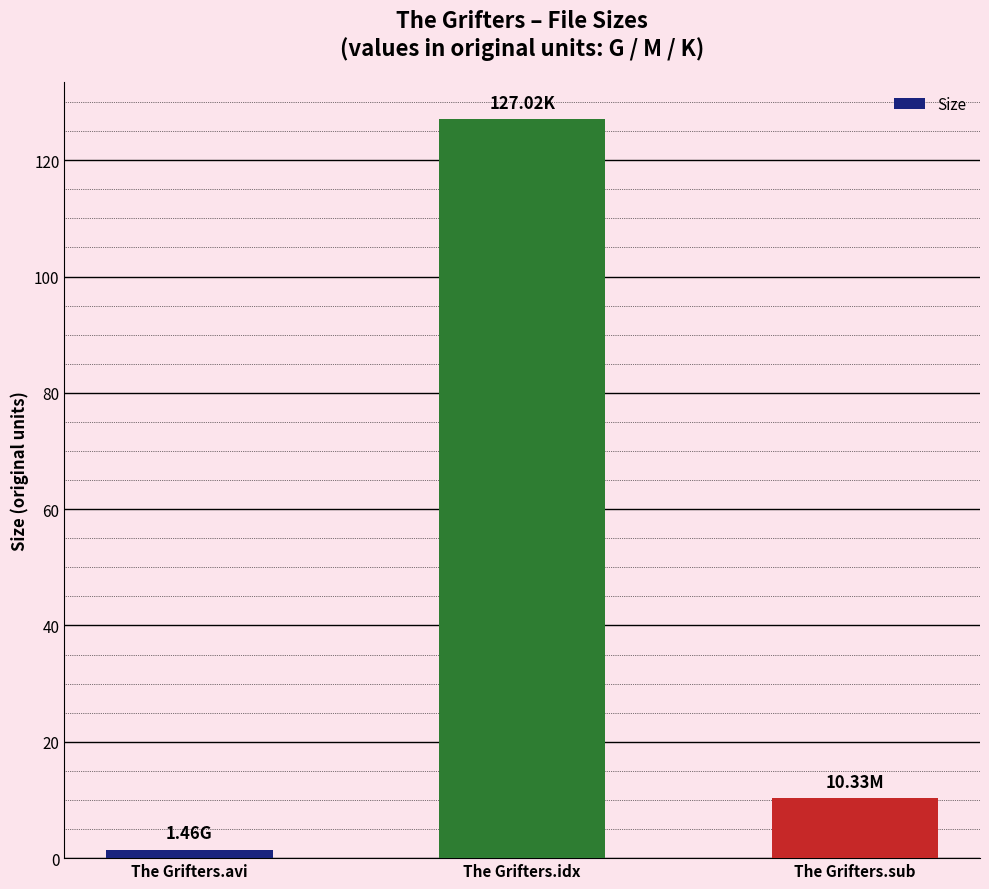

Reading left to right, transcribe all the data shown in this chart.

1.5	127.0	10.3